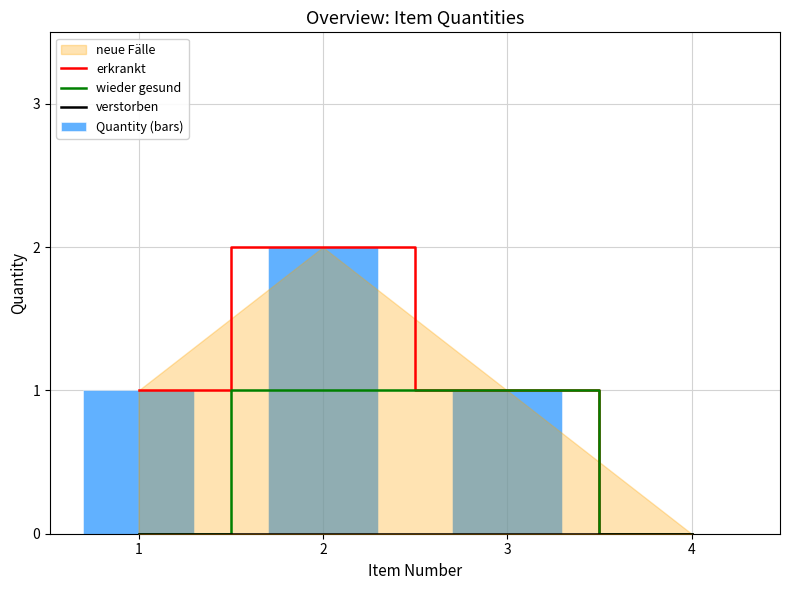

Which label corresponds to the largest value in the chart?

2